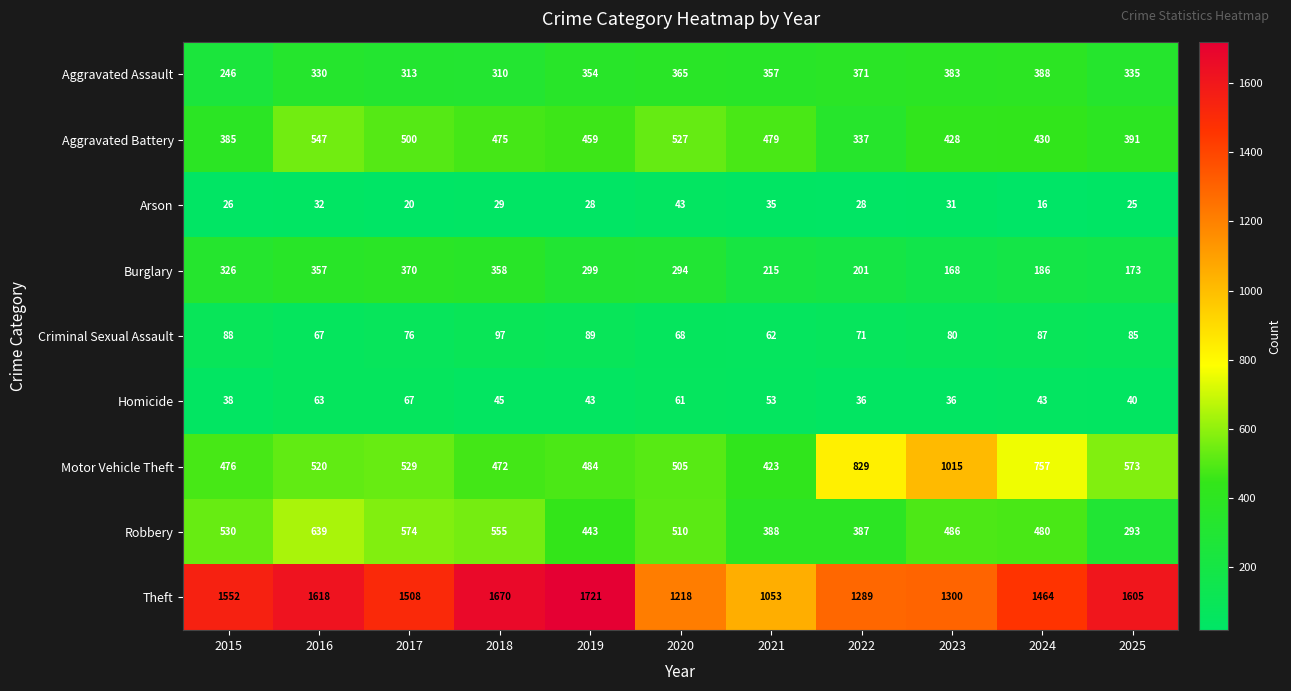

The value of Arson at 2023 is 42. True or false?

False